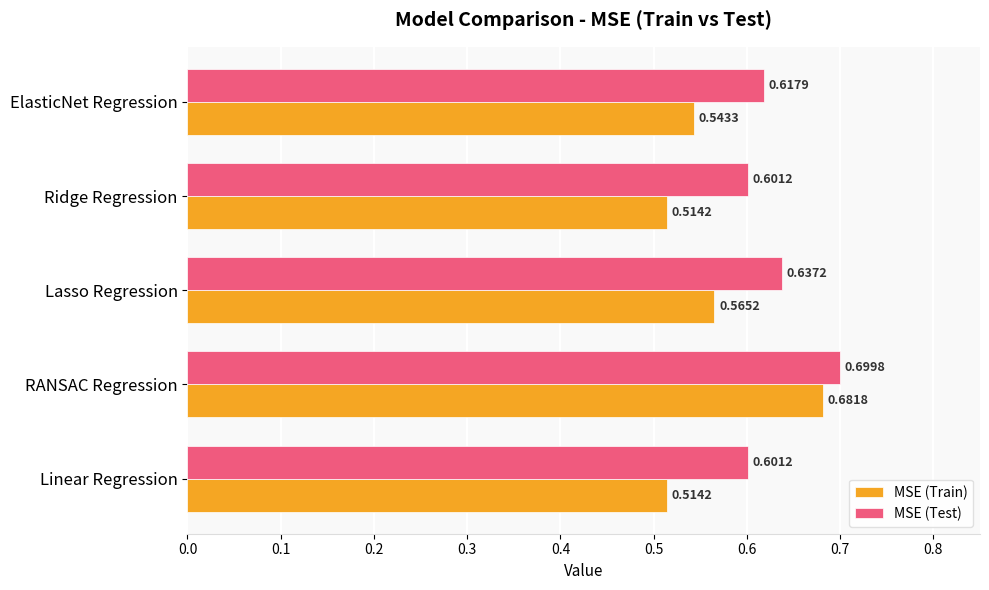

What is the sum of the MSE (Train) values at RANSAC Regression and Linear Regression?

1.2